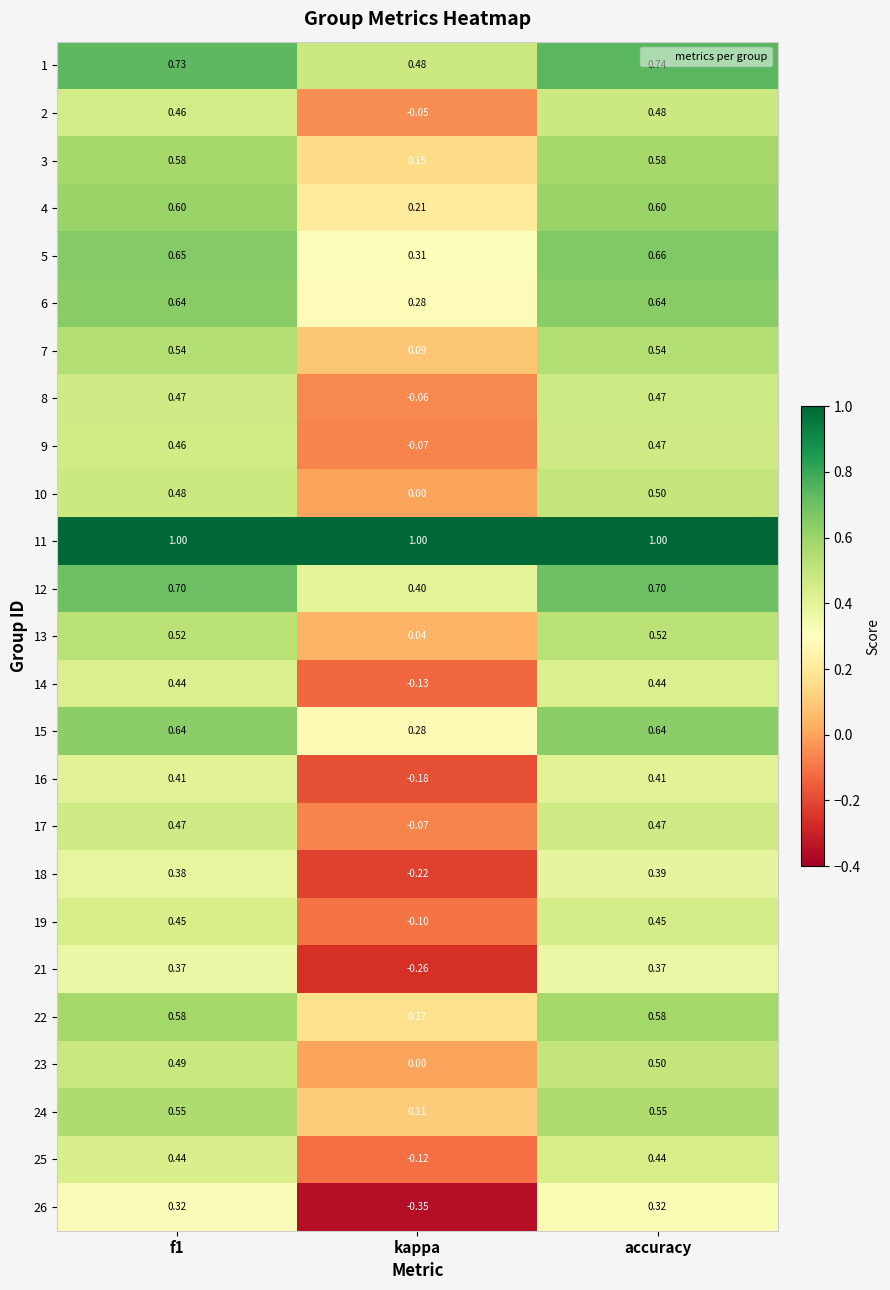

Where is 13 nearest to the value 0?

kappa